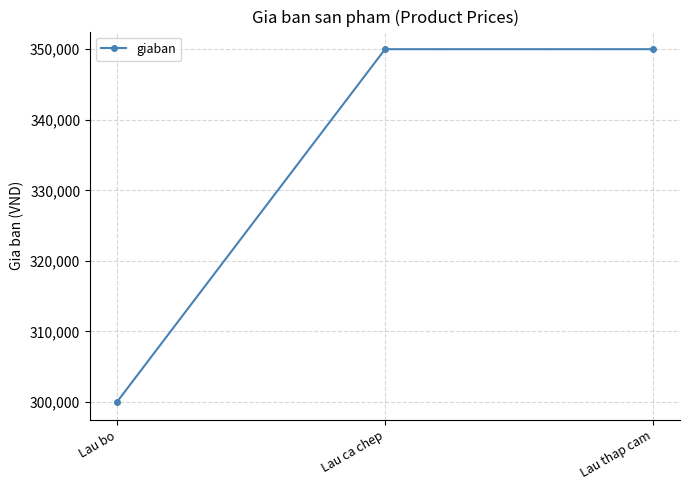

Which label corresponds to the smallest value in the chart?

Lau bo